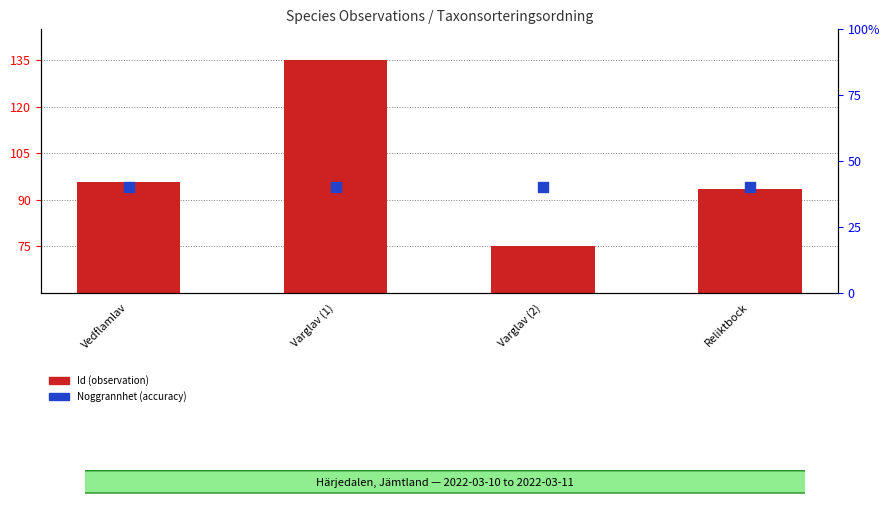

Which series reaches the maximum Y coordinate?

Id (observation)